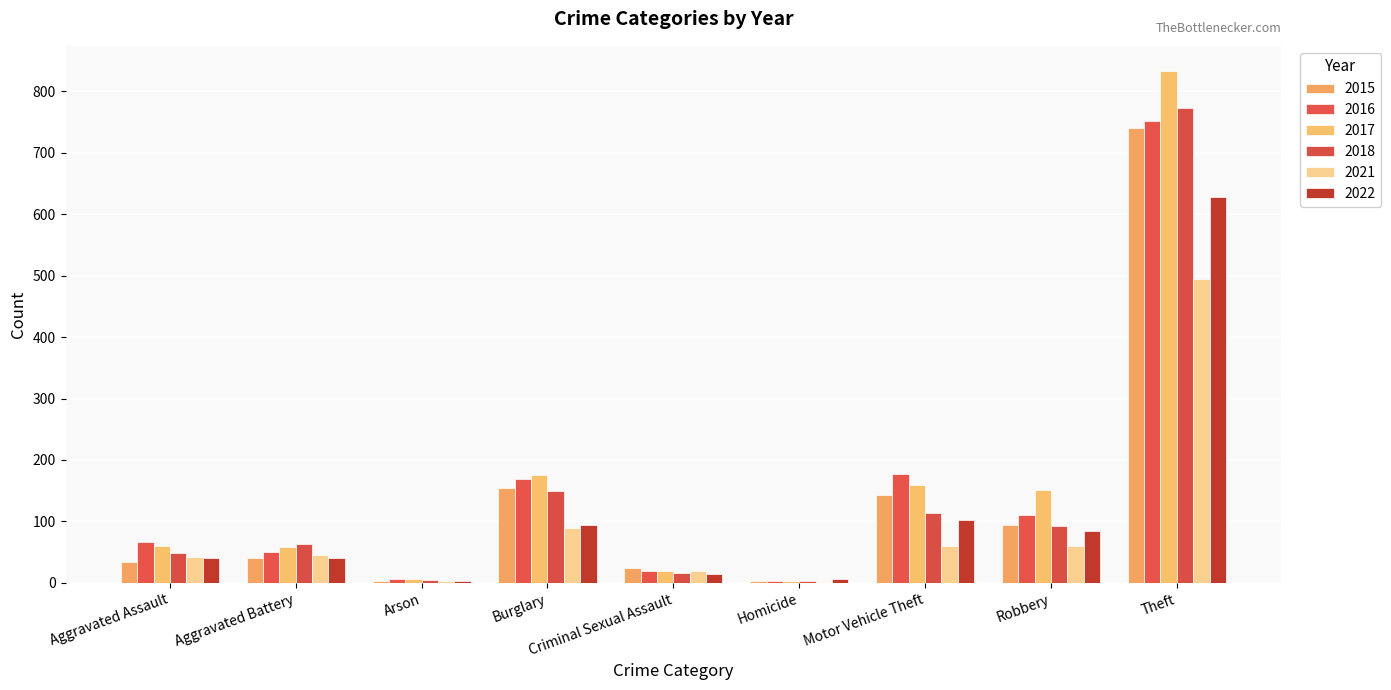

What is the difference between the 2015 values at Motor Vehicle Theft and Criminal Sexual Assault?

119